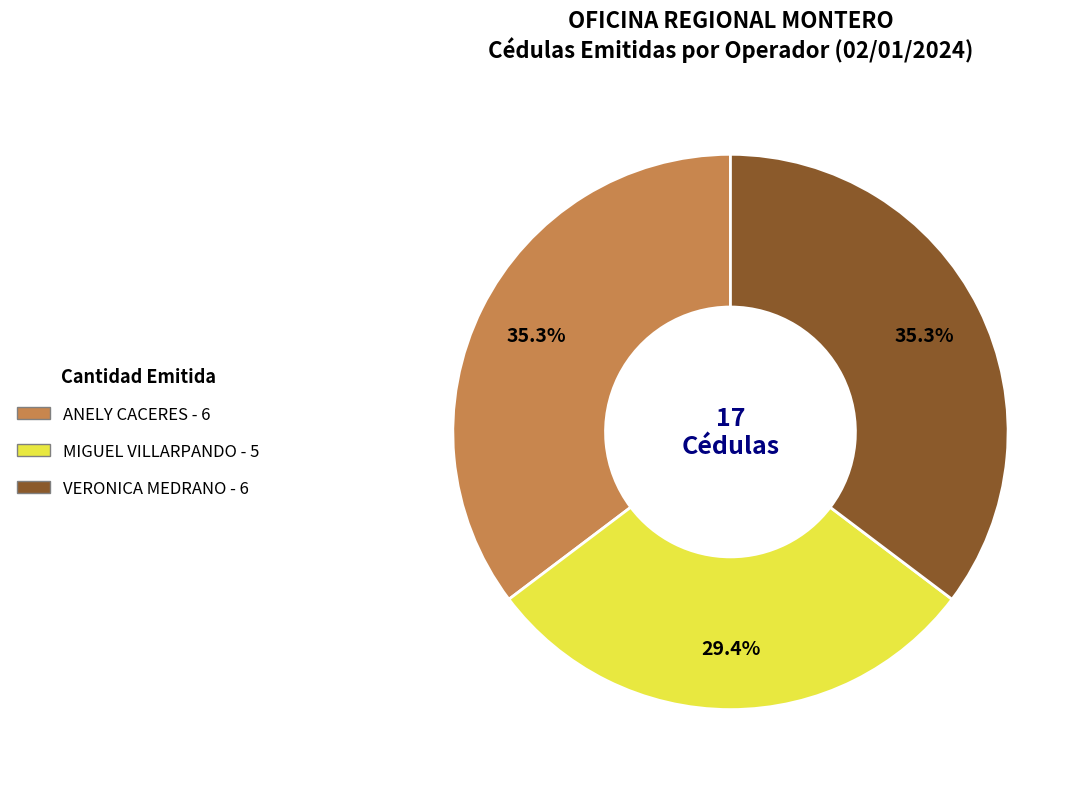

Is there a majority slice in this chart?

No